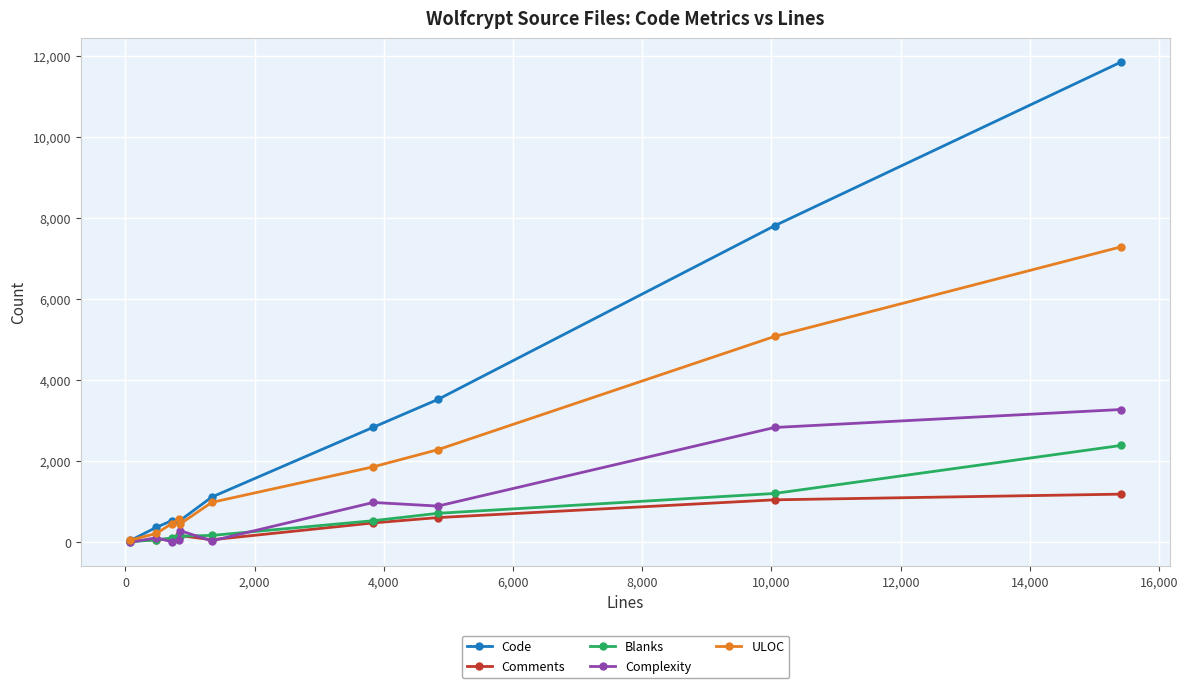

What is the average value of the Complexity series?

844